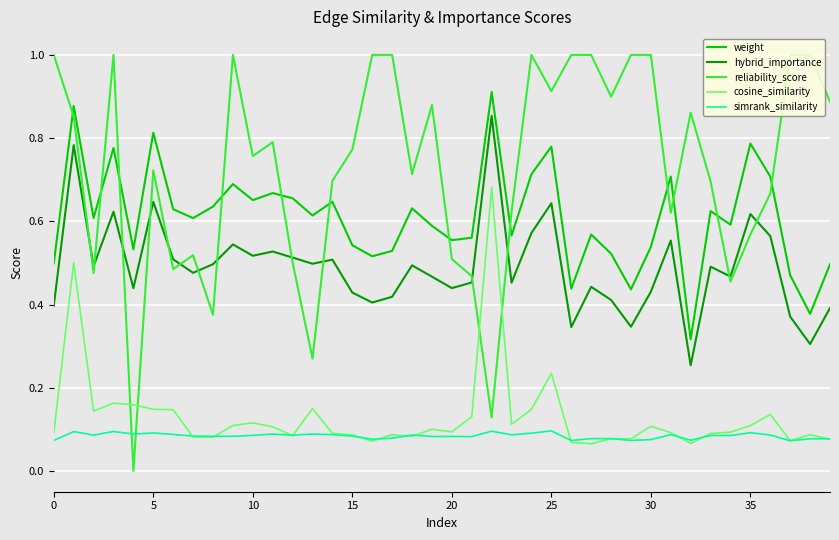

Which series has the largest total across all categories?

reliability_score